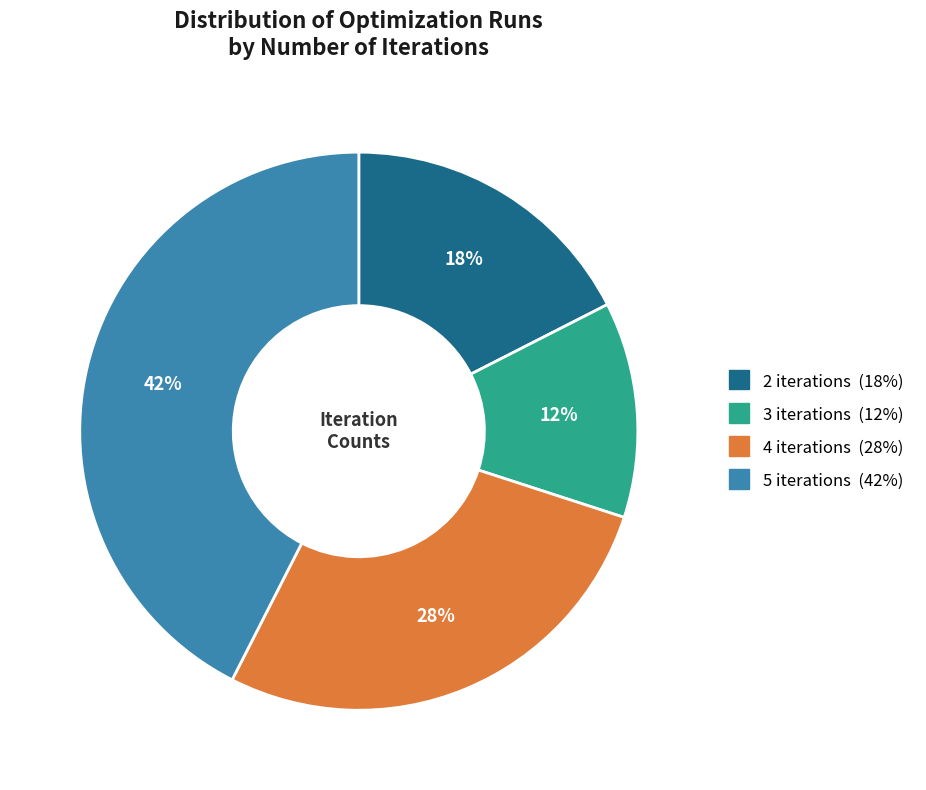

How many segments does this pie chart have?

4